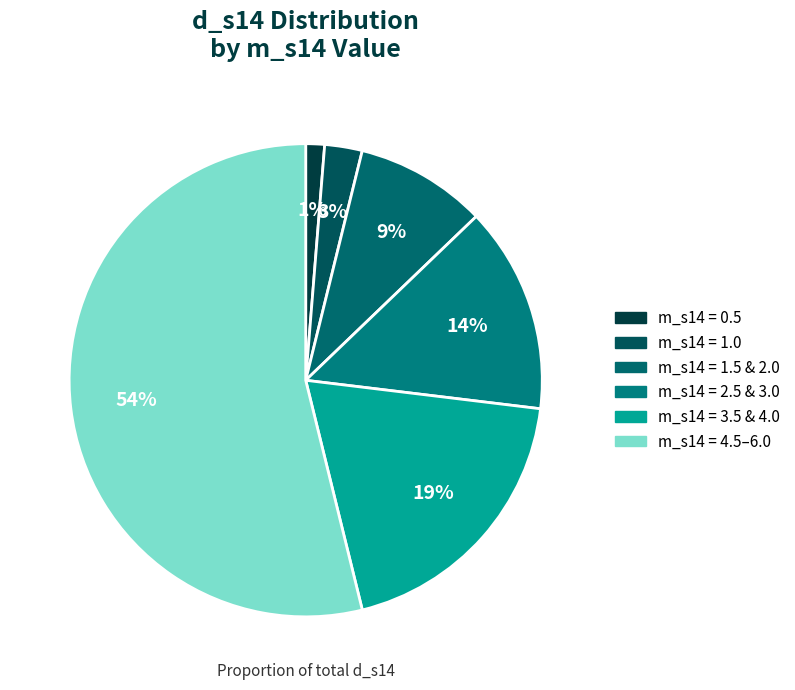

Count the number of slices in the pie.

6